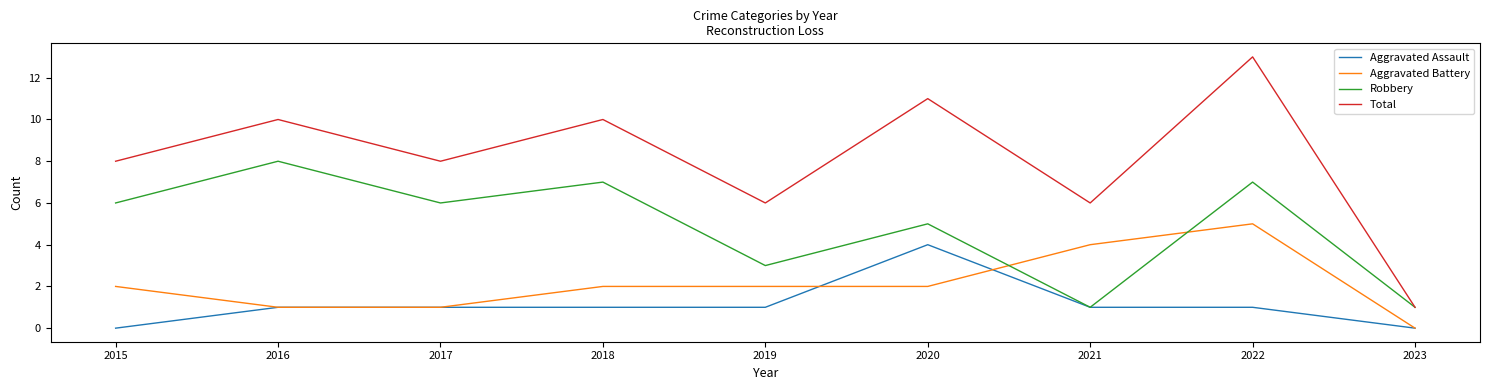

Where is the first local maximum for Total?

2016